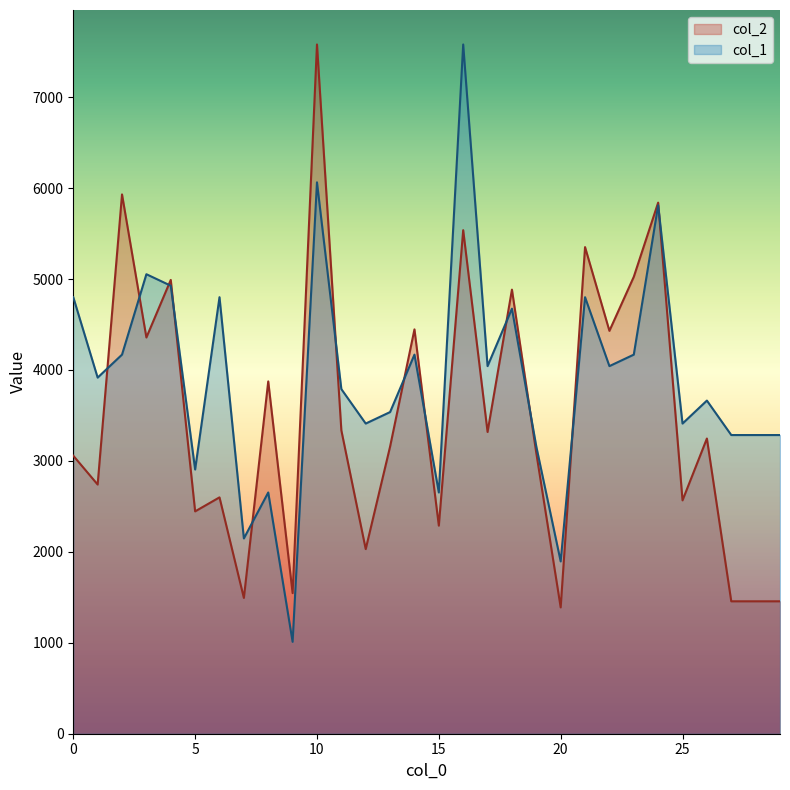

Rank the series at 26 from highest to lowest value.

col_1, col_2